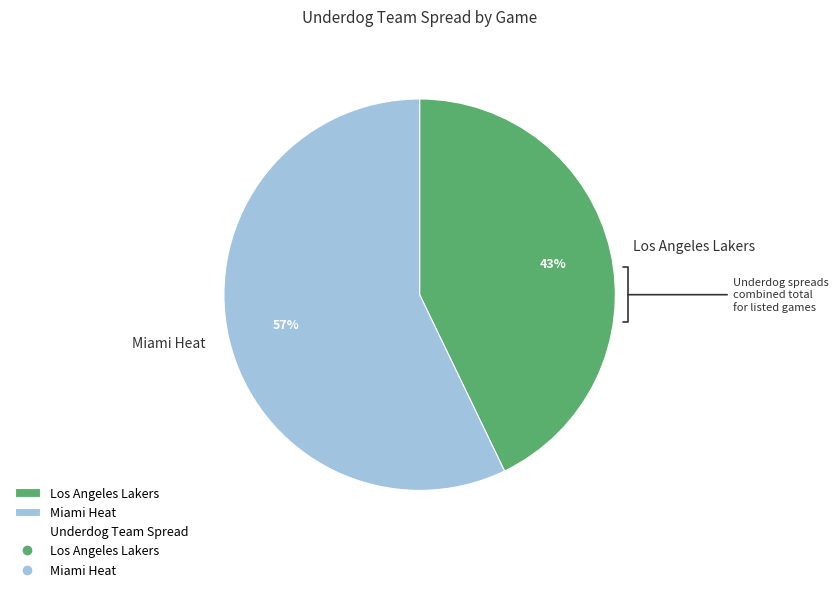

What is the largest slice in the pie chart?

Miami Heat